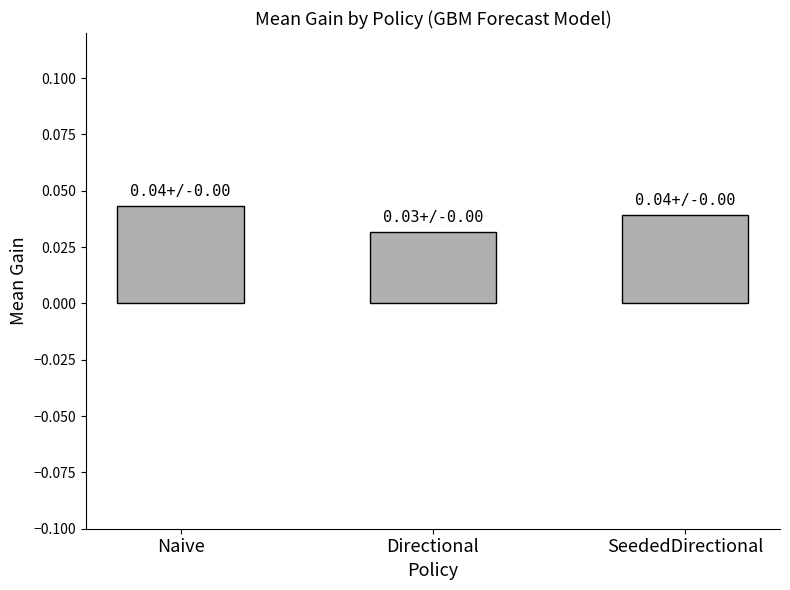

What position from the right is SeededDirectional?

1